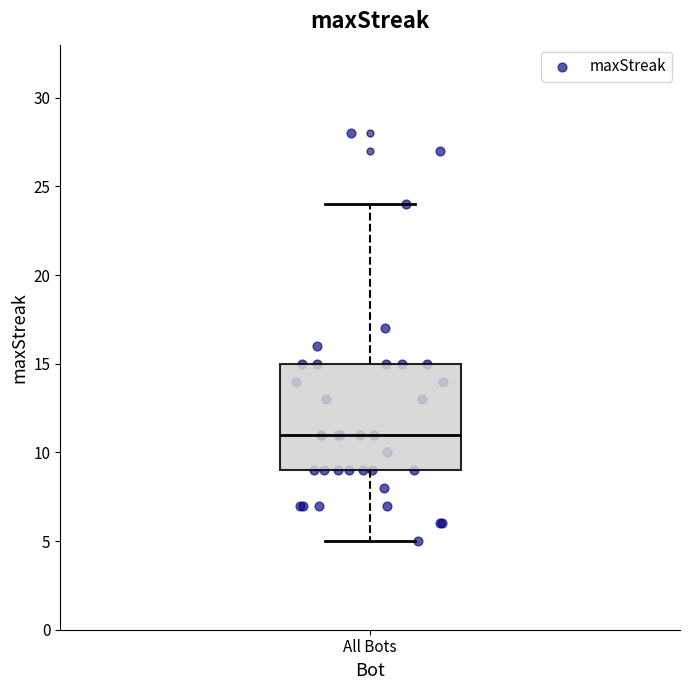

Where is the lower edge of the box for All Bots on the y-axis? The values are not printed on the chart, so give them approximately, as read against the axis.

9